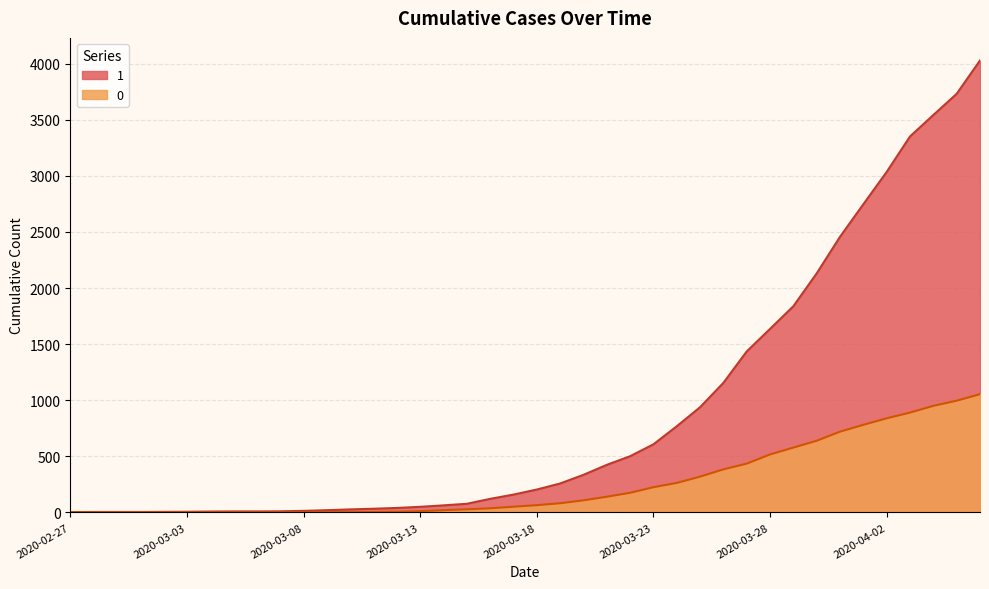

What is the total value across all series at 2020-03-10?

29